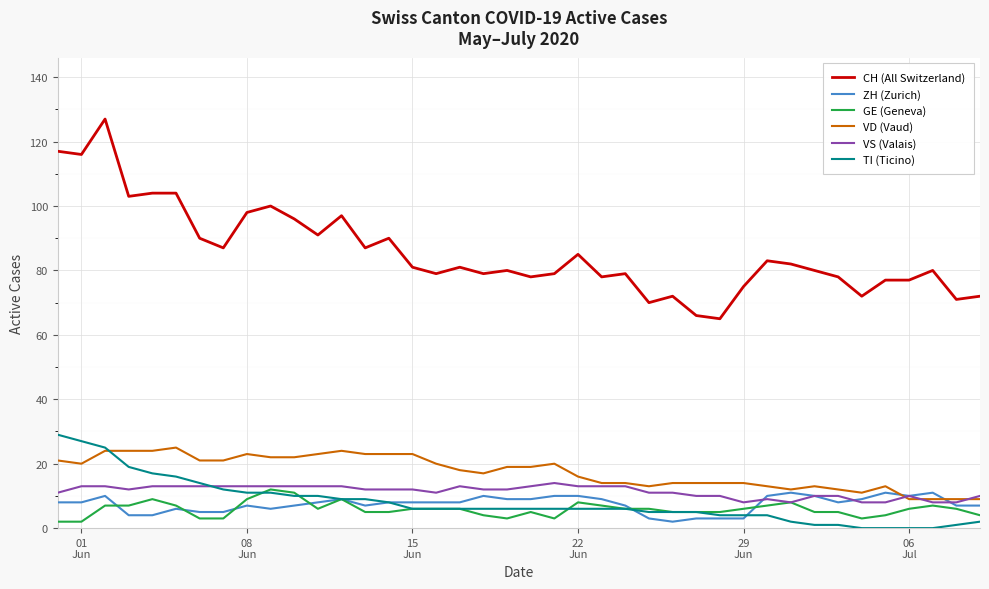

Which series has the largest range (max minus min)?

CH (All Switzerland)